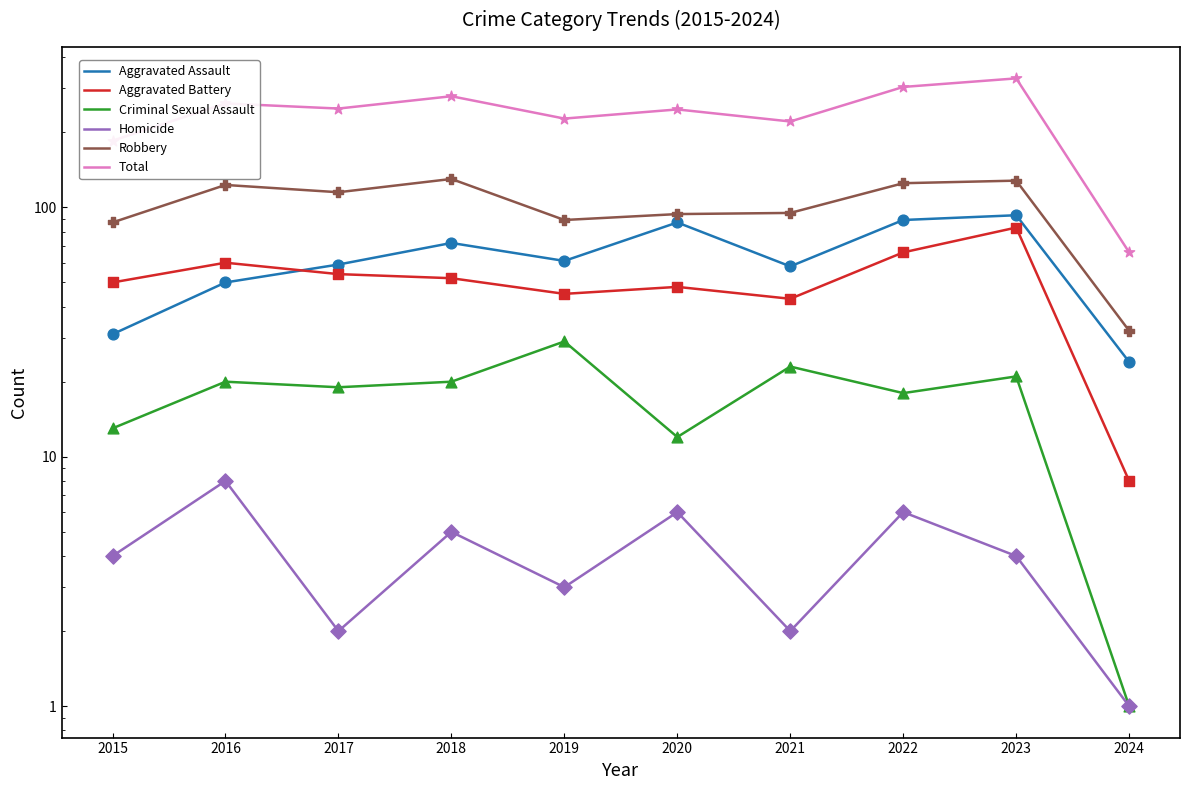

What are all the series names shown in the legend?

Aggravated Assault, Aggravated Battery, Criminal Sexual Assault, Homicide, Robbery, Total